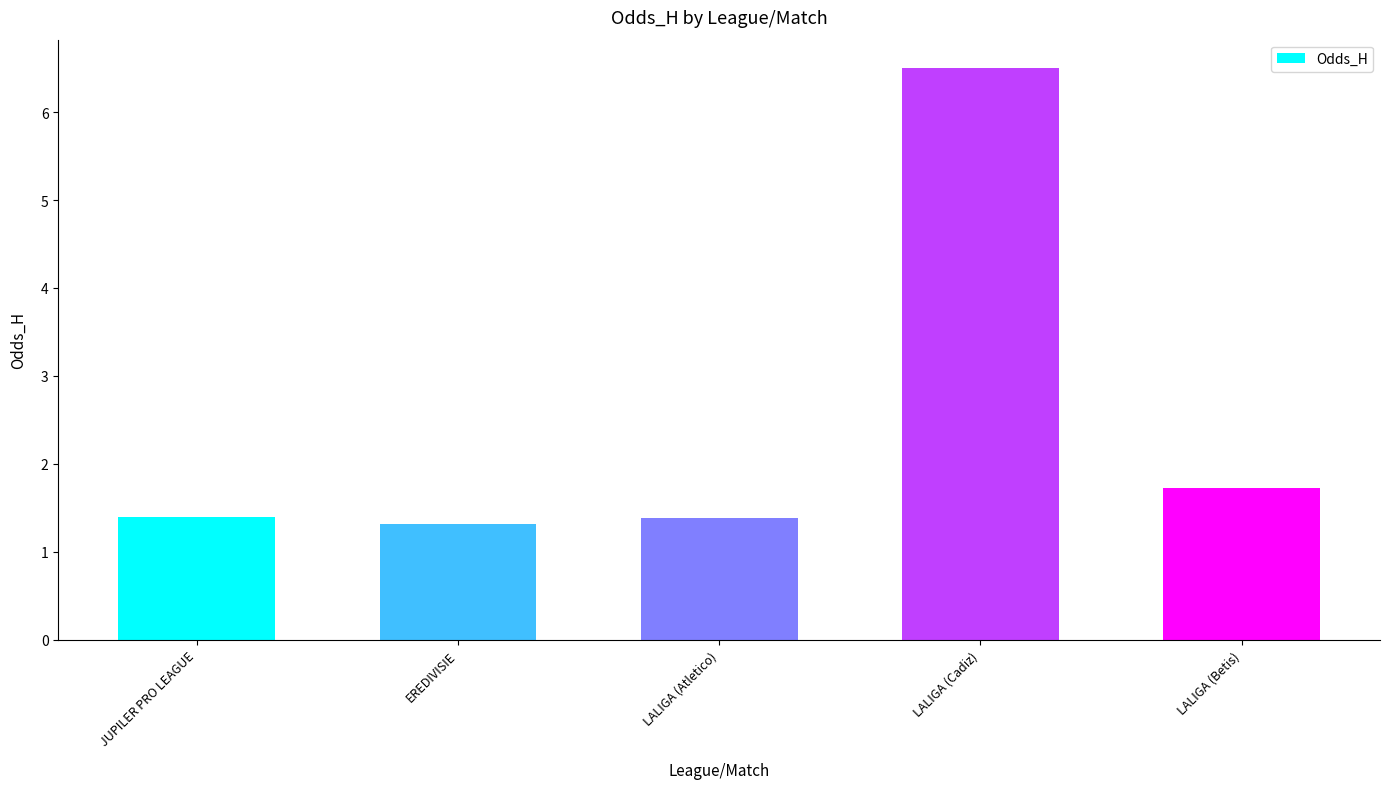

Is it true that the value at LALIGA (Betis) is 2.4?

False